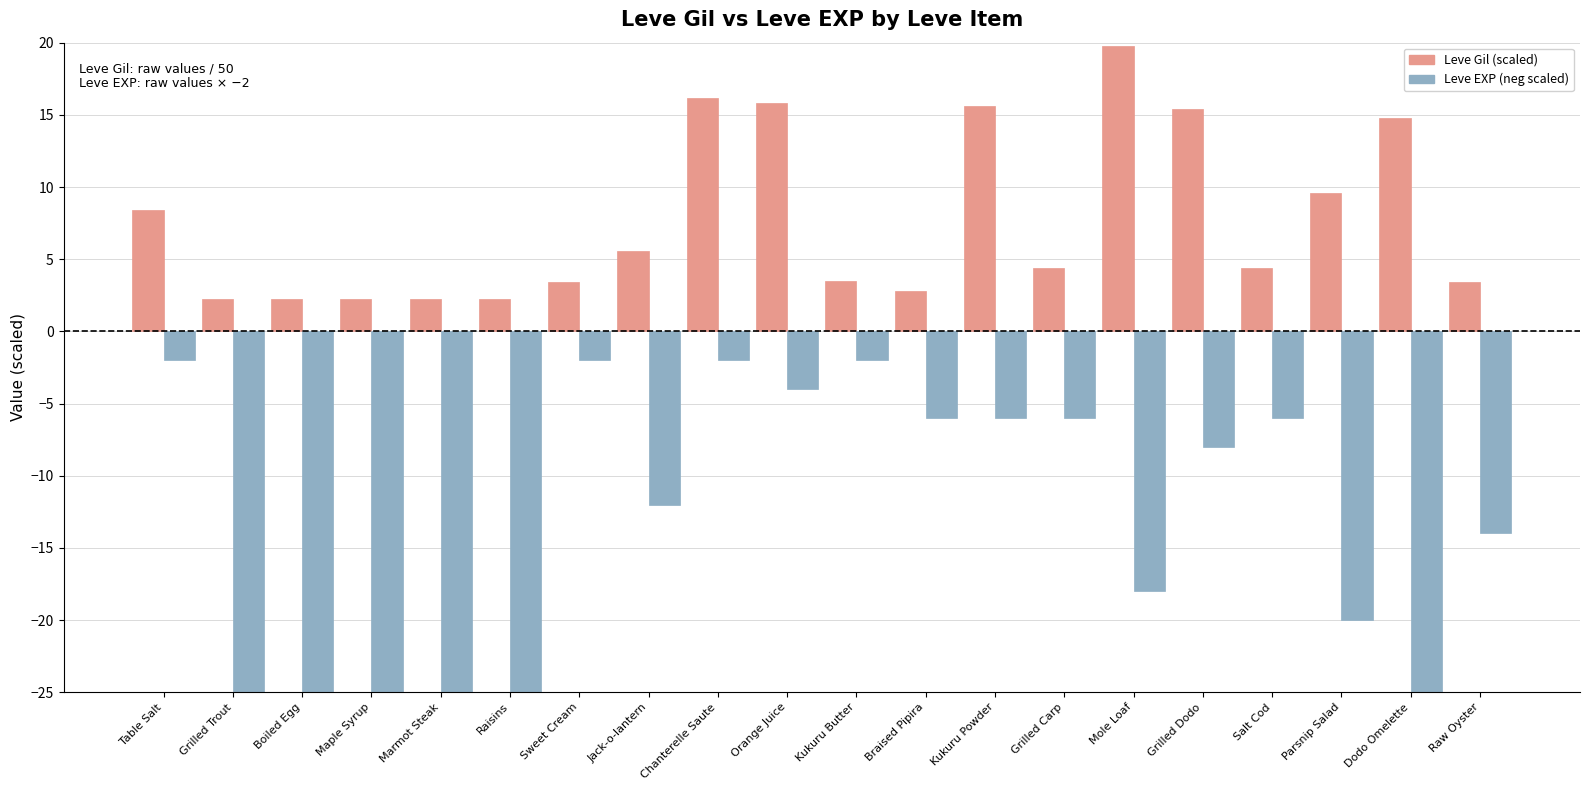

How many bars are there in each group?

2